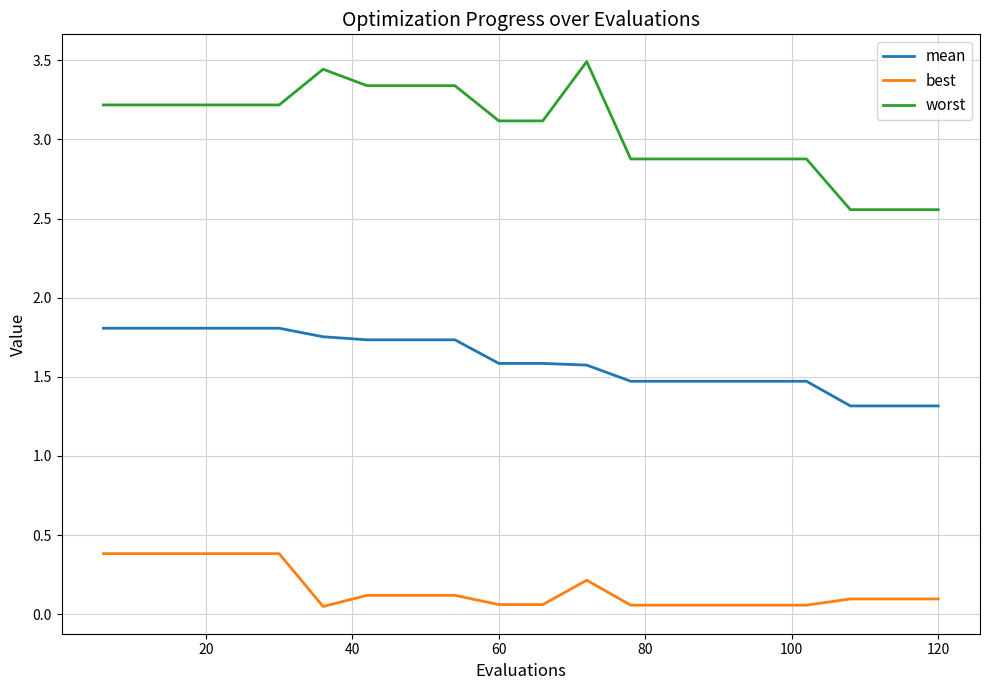

What is the greatest value displayed?

3.5